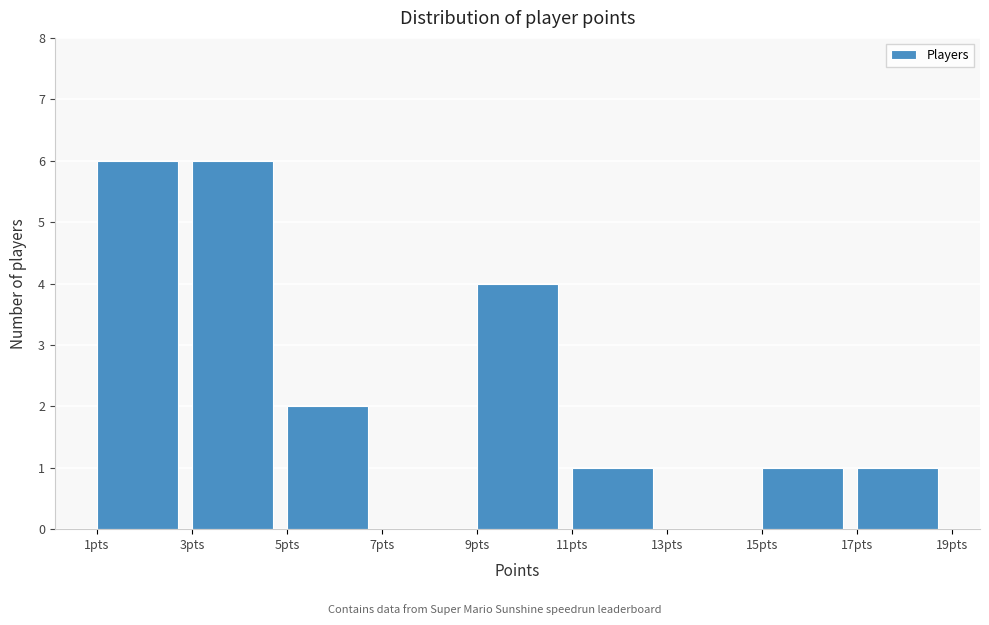

What is the height of the bar covering 17 to 19 on the x-axis? The values are not printed on the chart, so give them approximately, as read against the axis.

1